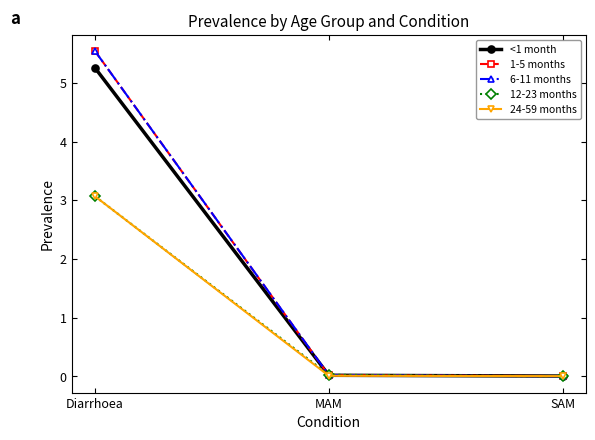

How many data points does each series have?

3